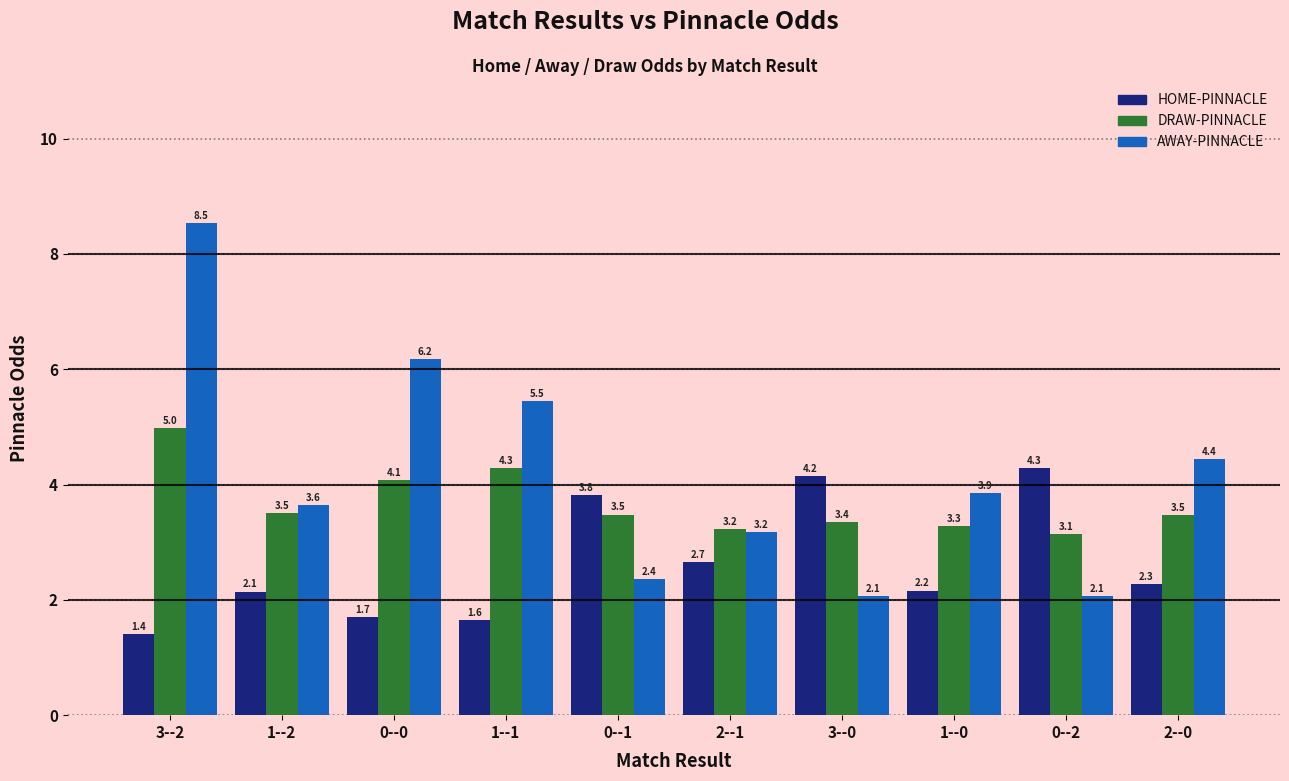

What is the label of the 4th bar from the right?

3--0